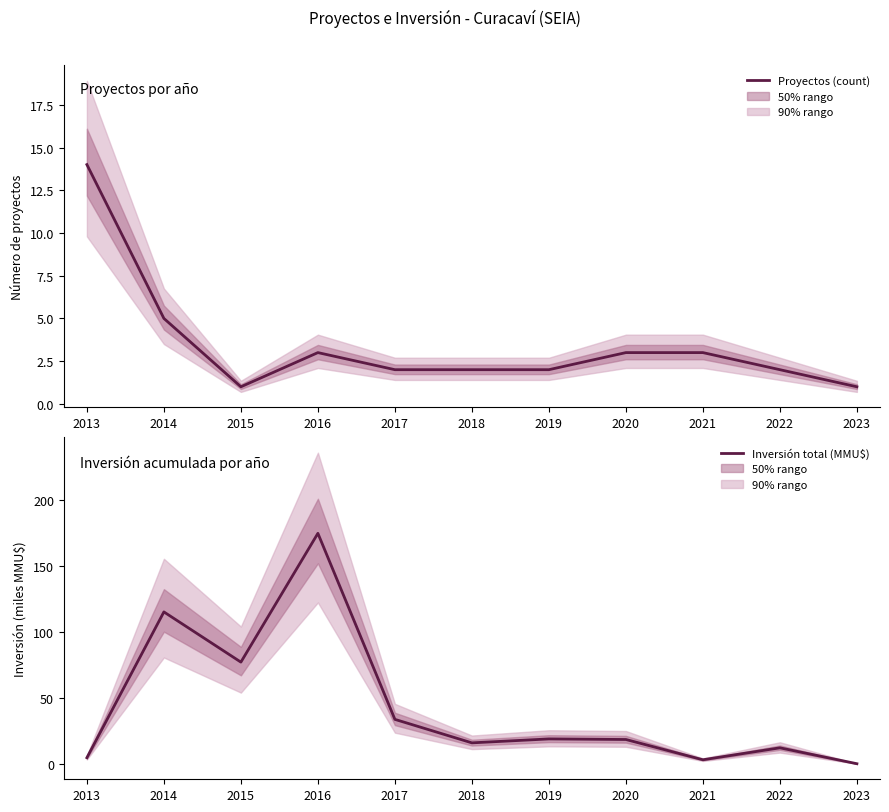

What is the approximate value of Inversión total (MMU$) at 2017?

33.6